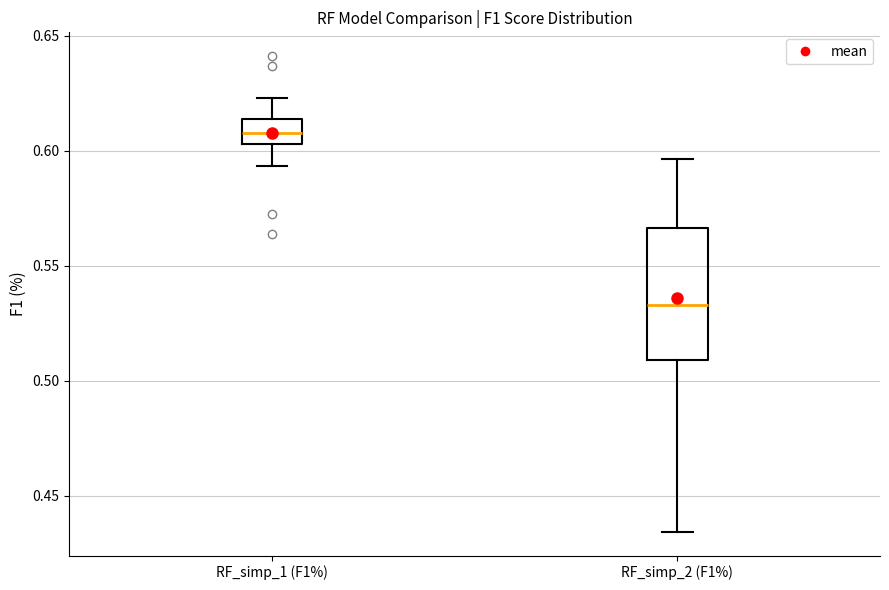

Comparing the boxes themselves (not the whiskers), which one is the tallest?

RF_simp_2 (F1%)